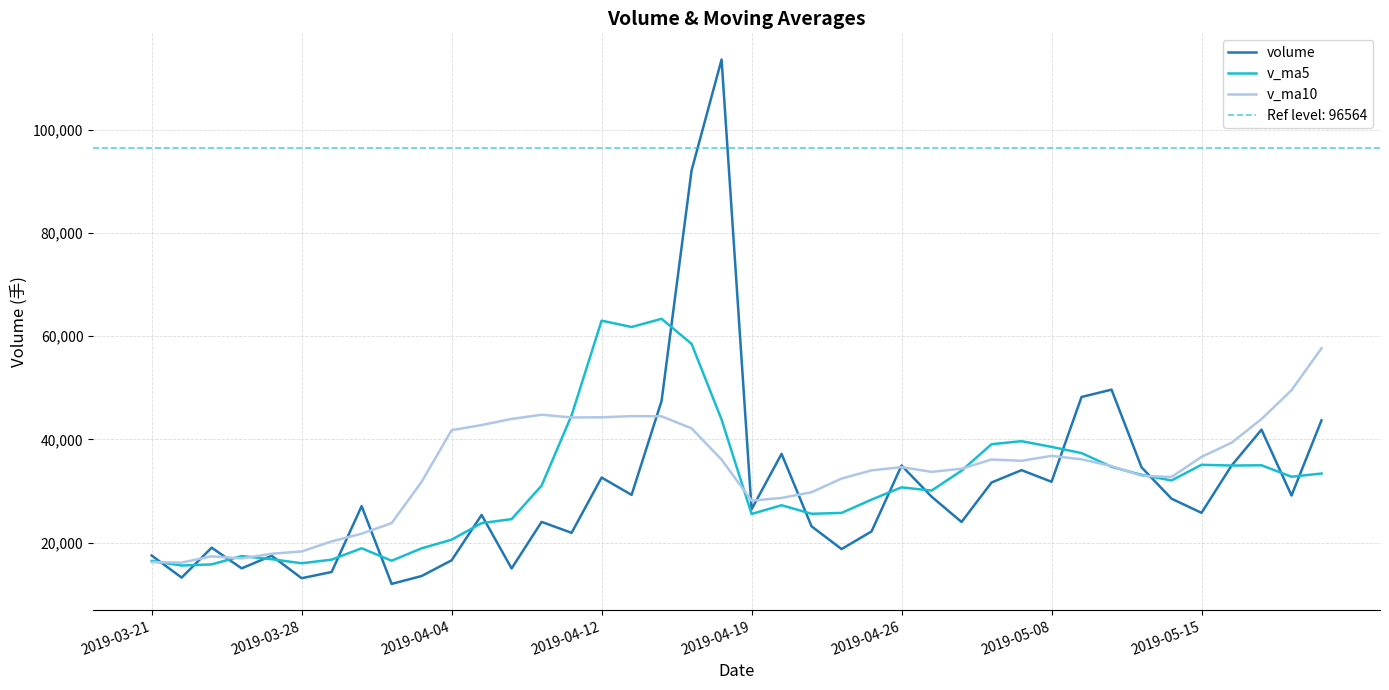

Rank the series by their maximum value, from lowest to highest.

v_ma10, v_ma5, volume